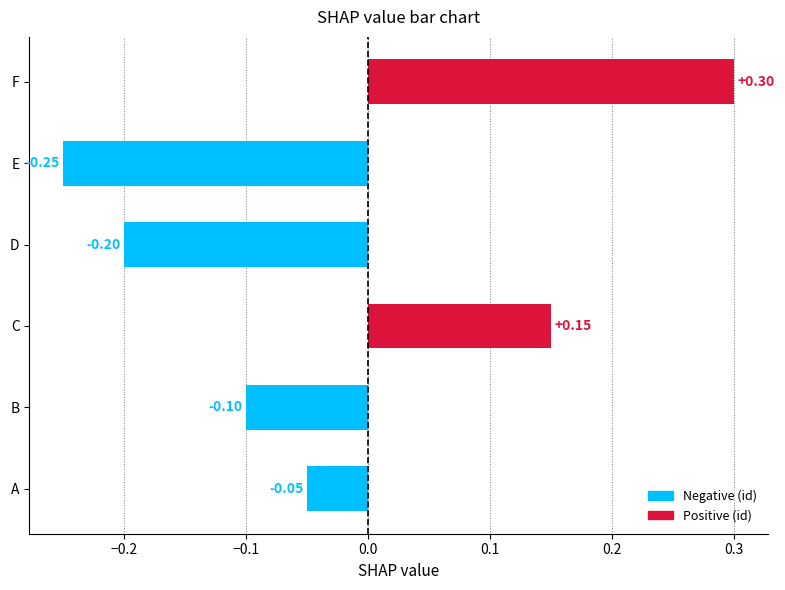

At which category does the chart reach its peak across all series?

F